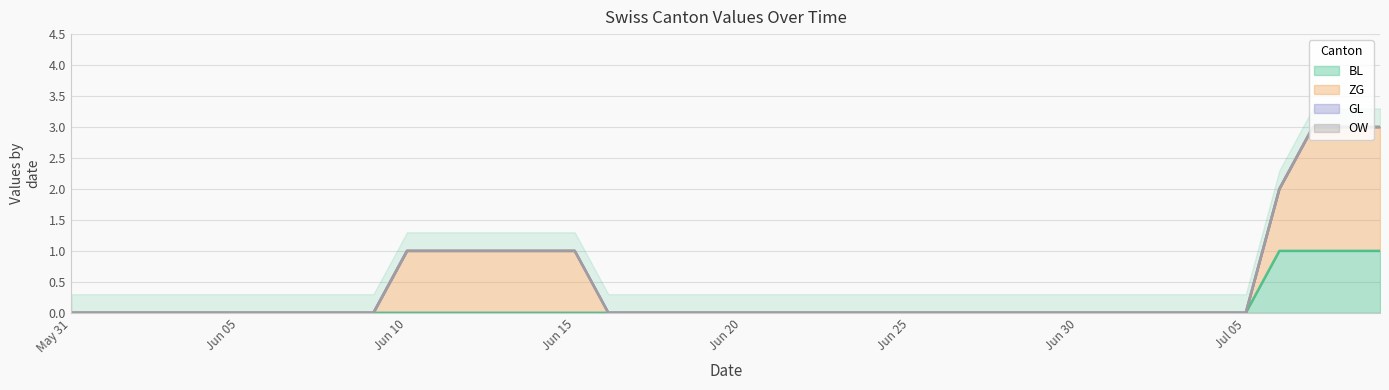

True or false: GL and OW intersect in this chart.

False